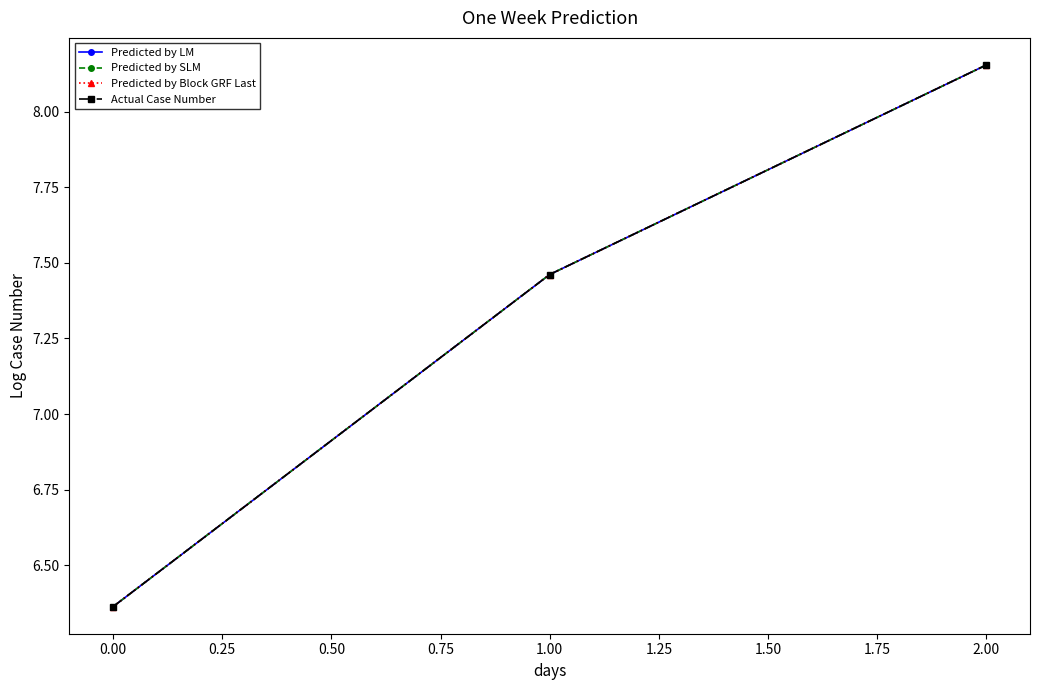

What is the sum of all Predicted by Block GRF Last values?

22.0